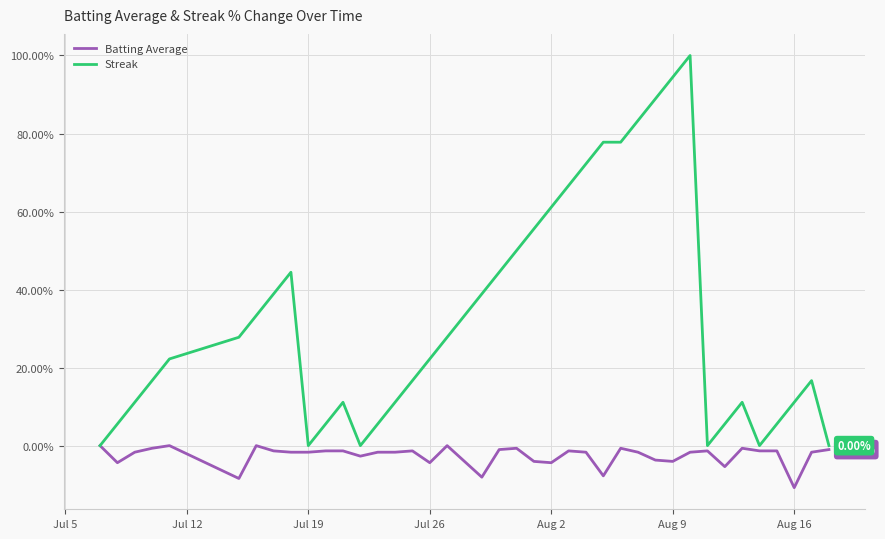

Which series has the widest spread of values?

Streak